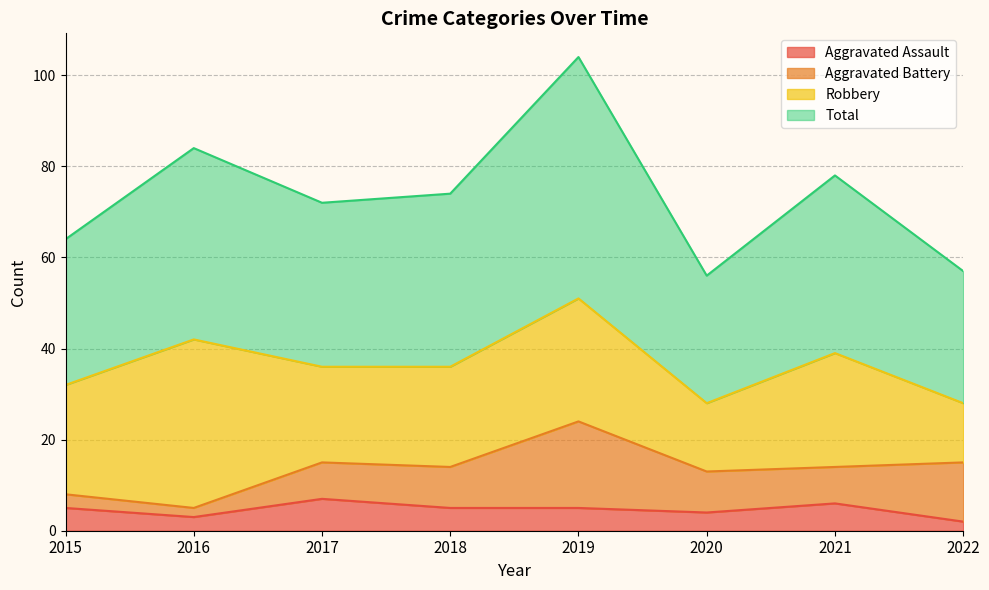

How many lines are shown in the chart?

4